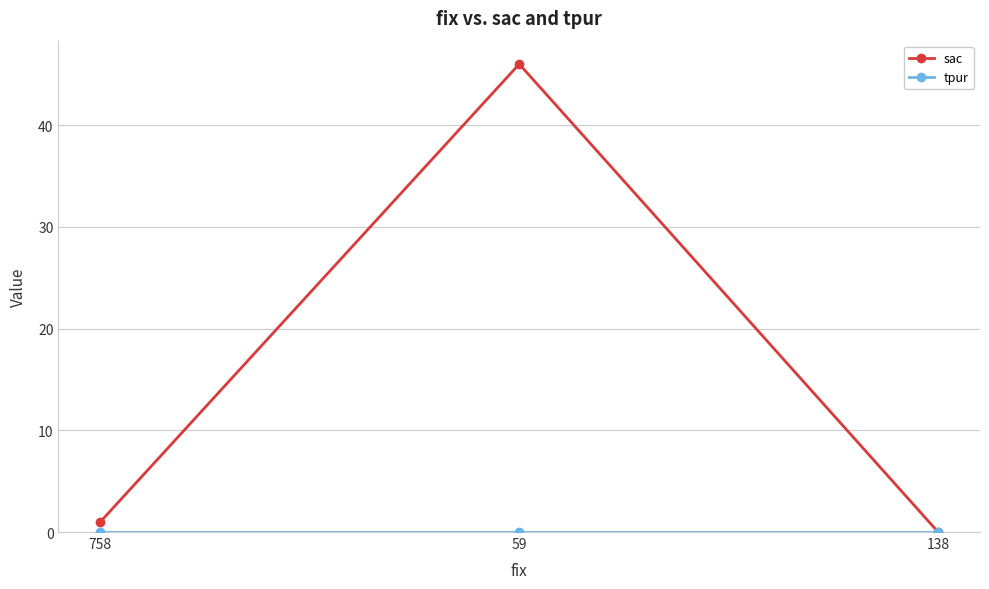

Which series has the widest spread of values?

sac